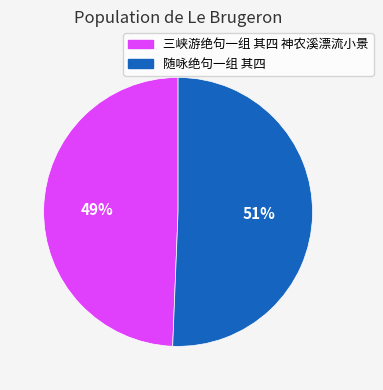

Between 随咏绝句一组 其四 and 三峡游绝句一组 其四 神农溪漂流小景, which is larger?

随咏绝句一组 其四